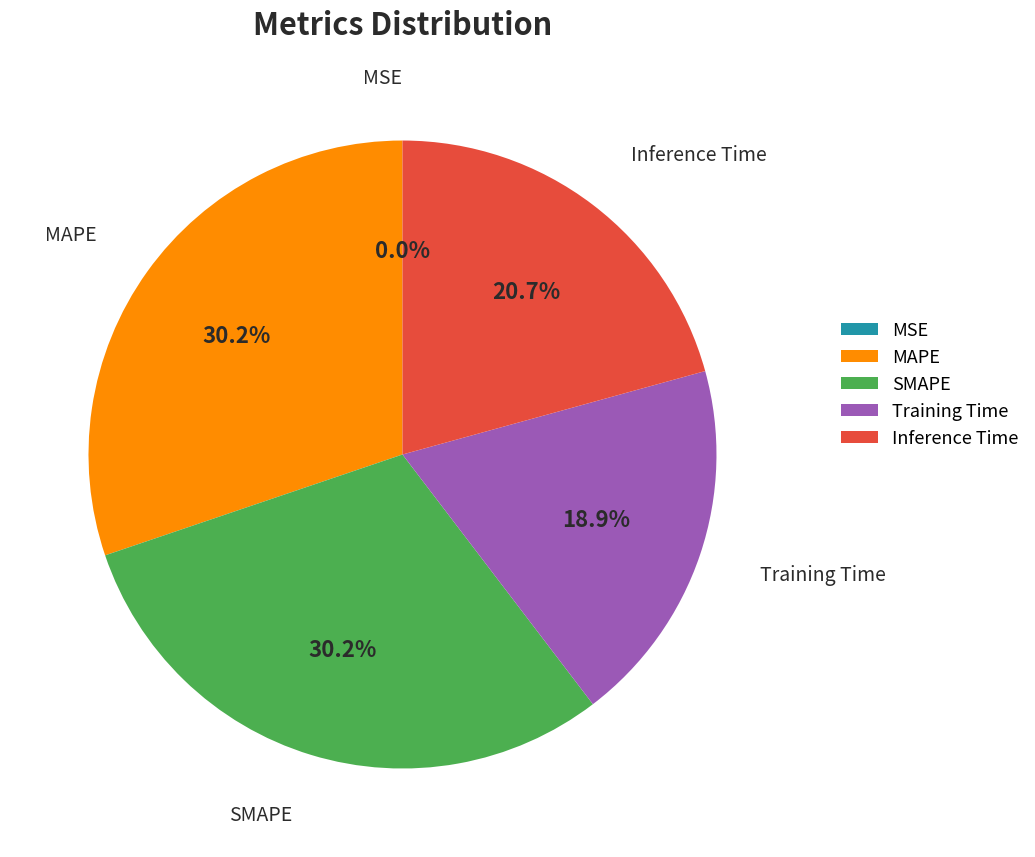

What percentage do SMAPE and Inference Time together represent?

50.9%